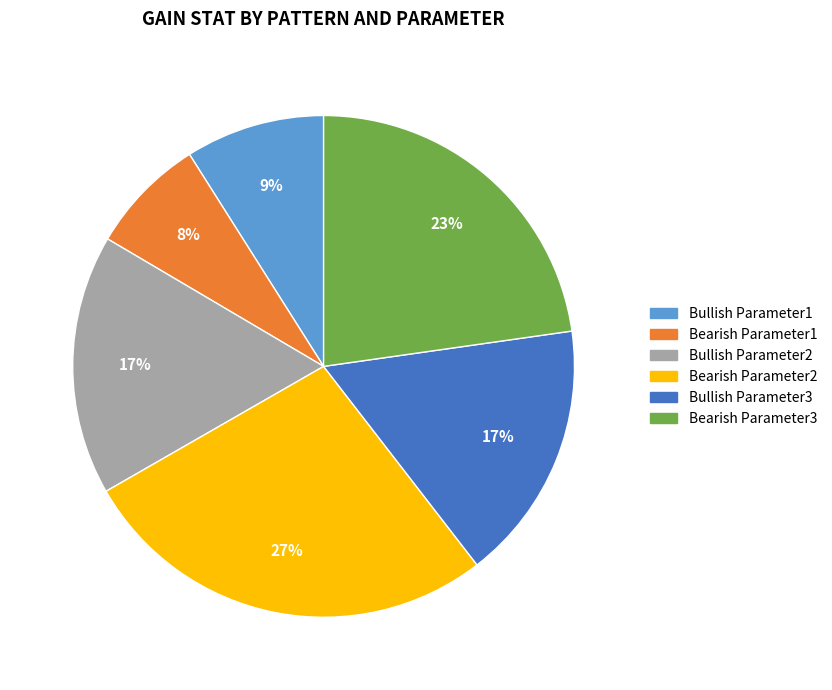

What is the smallest slice in the pie chart?

Bearish Parameter1